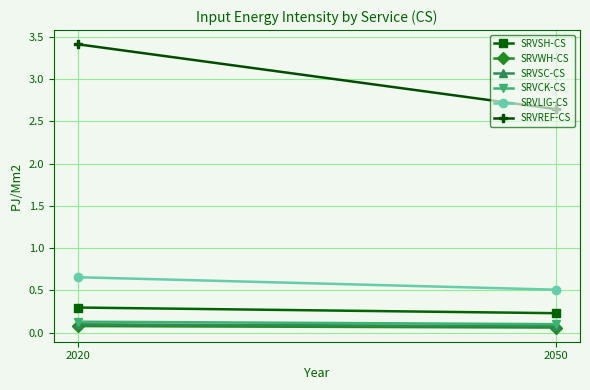

What is the average value of the SRVREF-CS series?

3.0